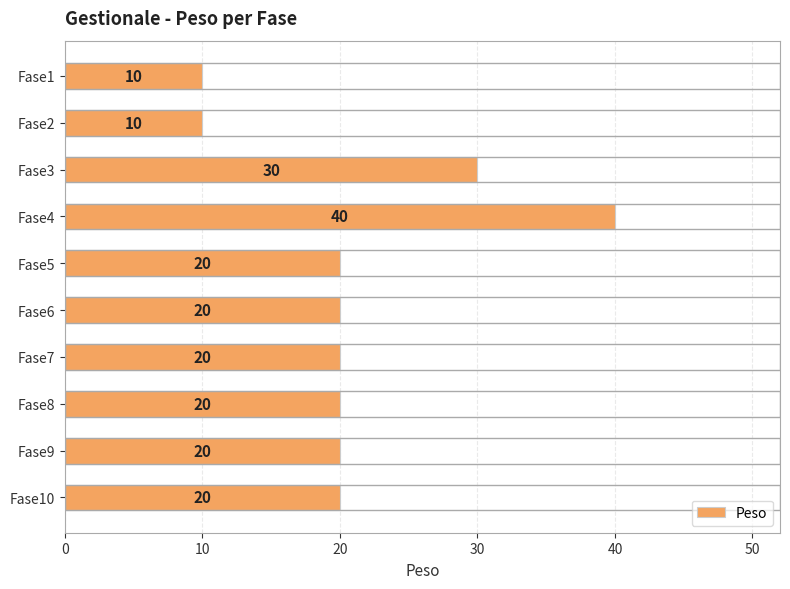

Approximately how many times larger is the value at Fase4 compared to Fase2?

4.0